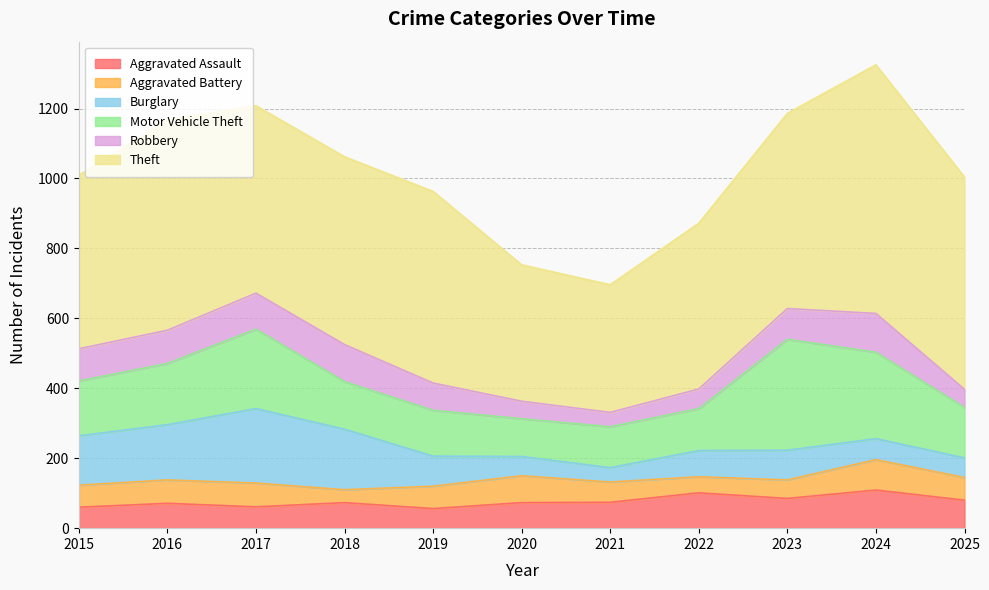

Is it true that Robbery equals 103 at 2017?

True